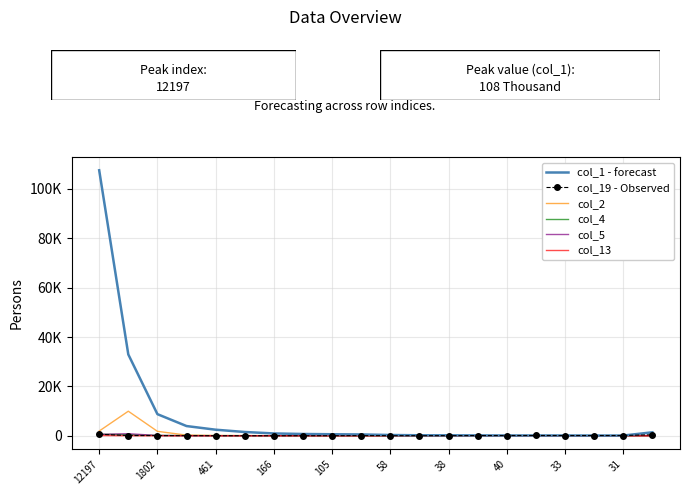

What are all the series names shown in the legend?

col_1 - forecast, col_19 - Observed, col_2, col_4, col_5, col_13